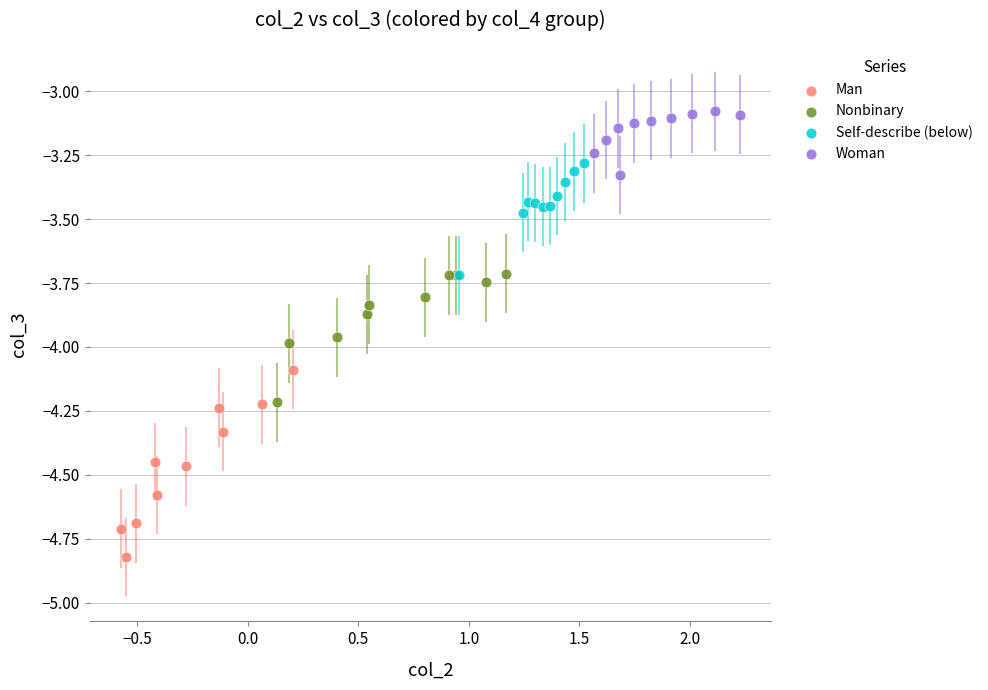

Which series has the widest spread of Y values?

Man